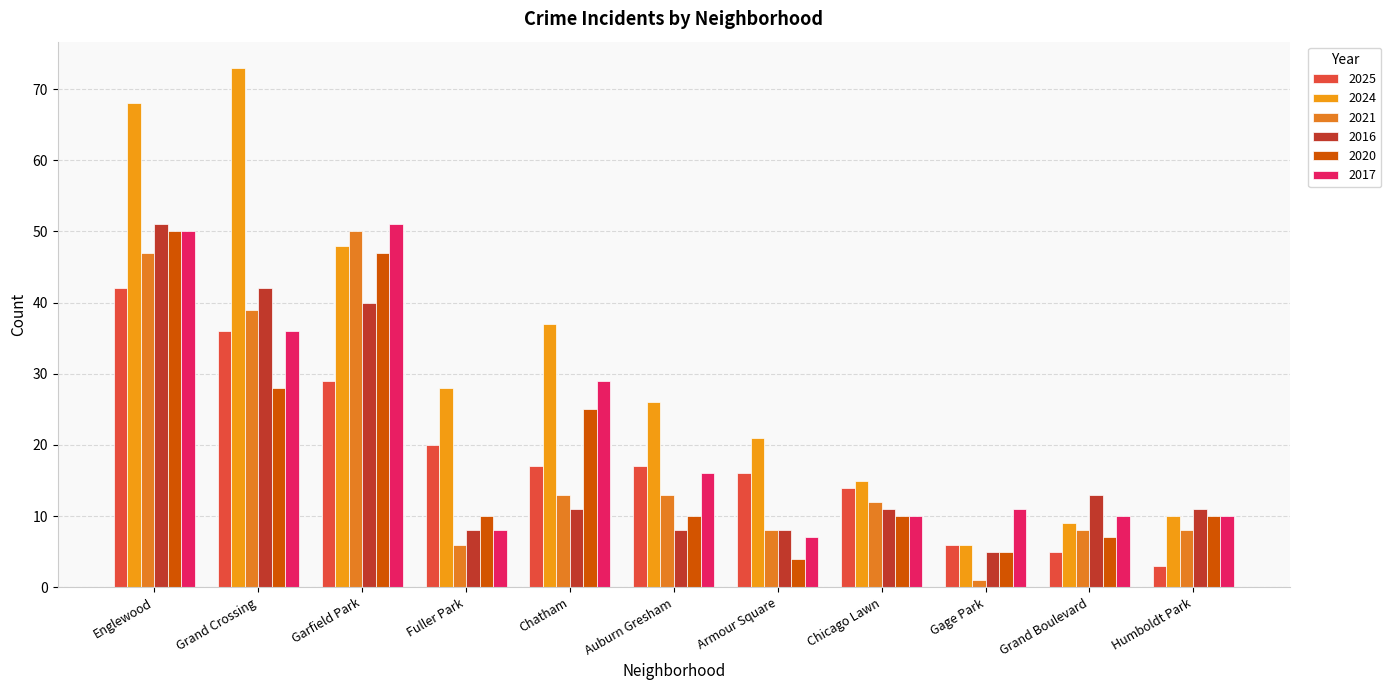

At how many categories does at least one series exceed 49?

3